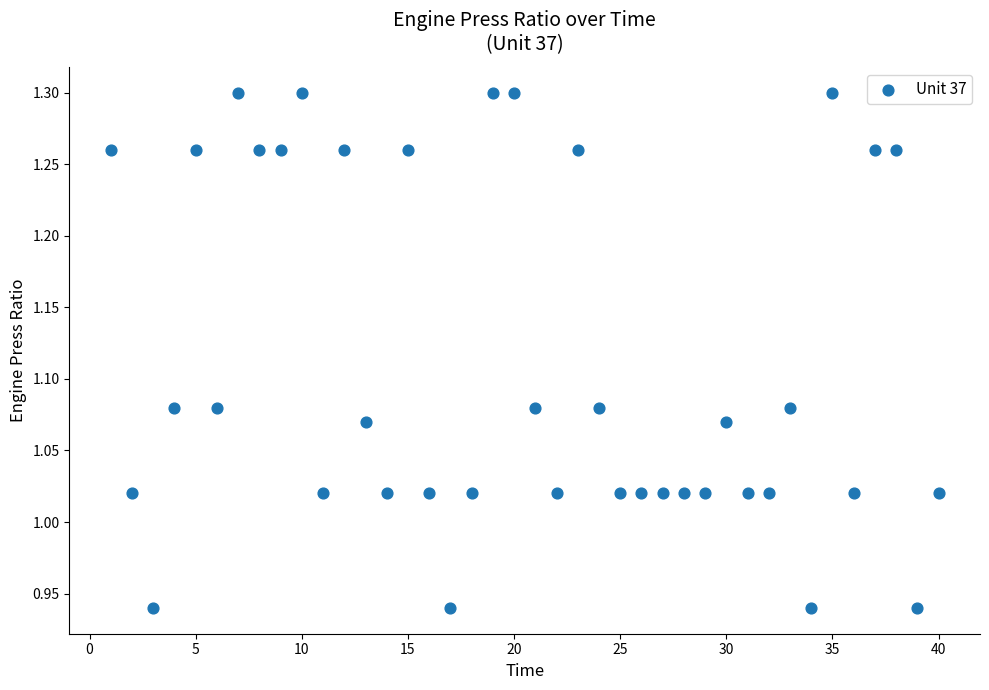

What is the range of X values (max minus min)?

39.0